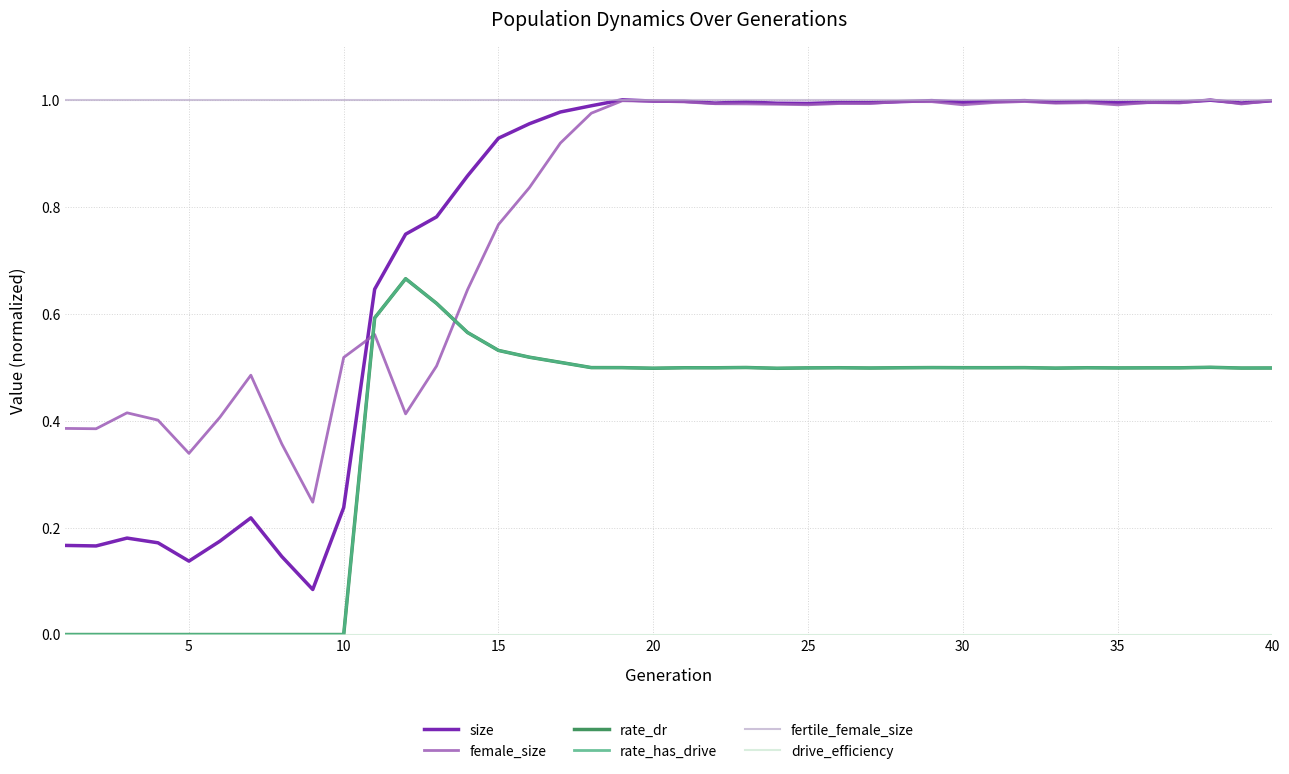

Is this an area chart (filled region under the line)?

No